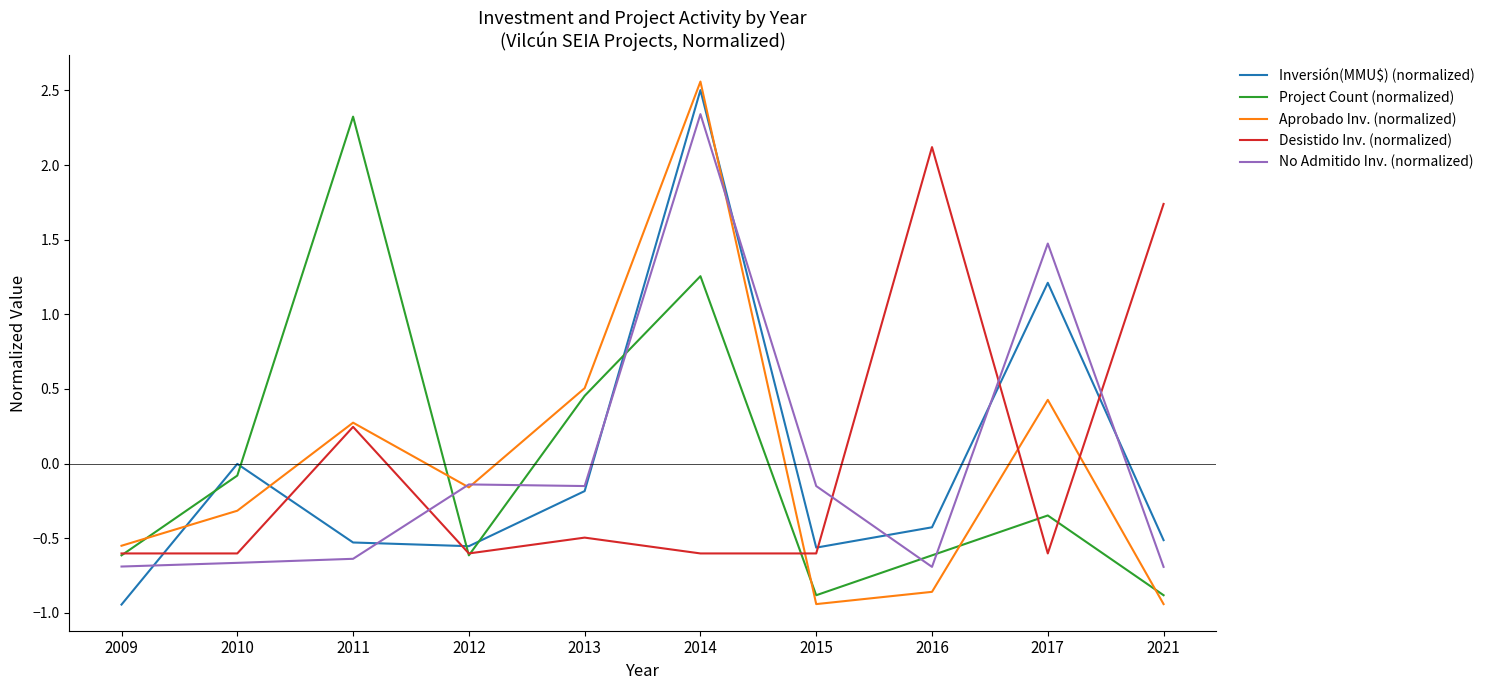

How many series are shown in this chart?

5